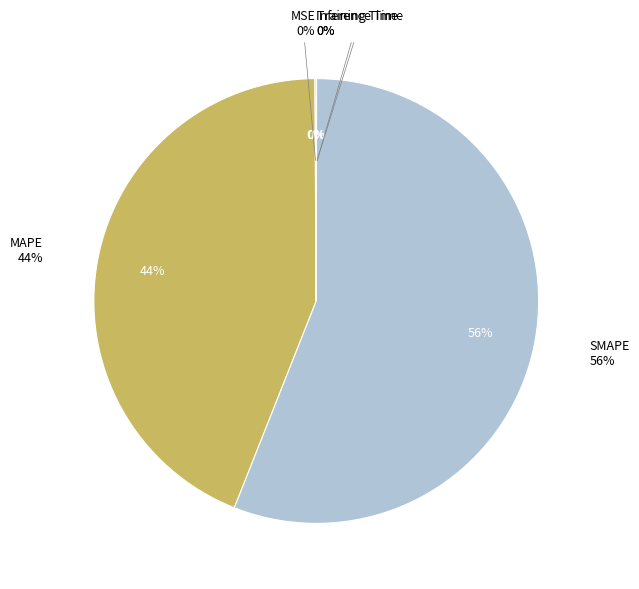

To the nearest percent, what is the difference between the MSE and SMAPE slice percentages?

56%